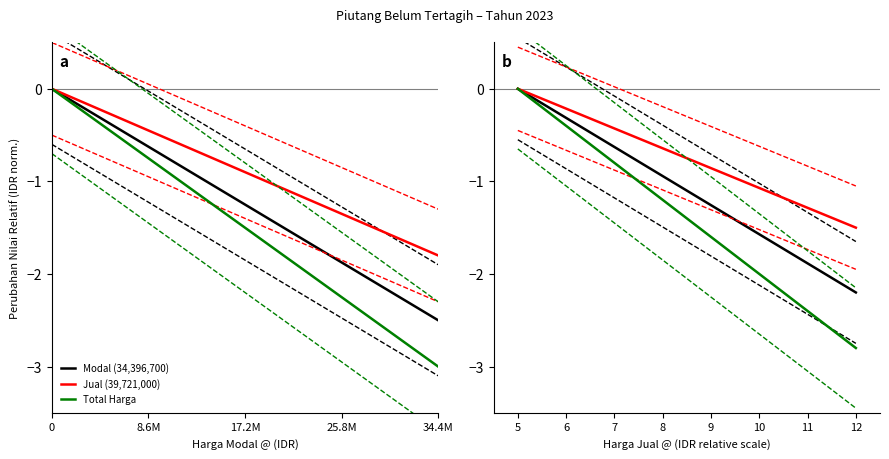

True or false: Jual (39,721,000) and Total Harga cross at least once.

False